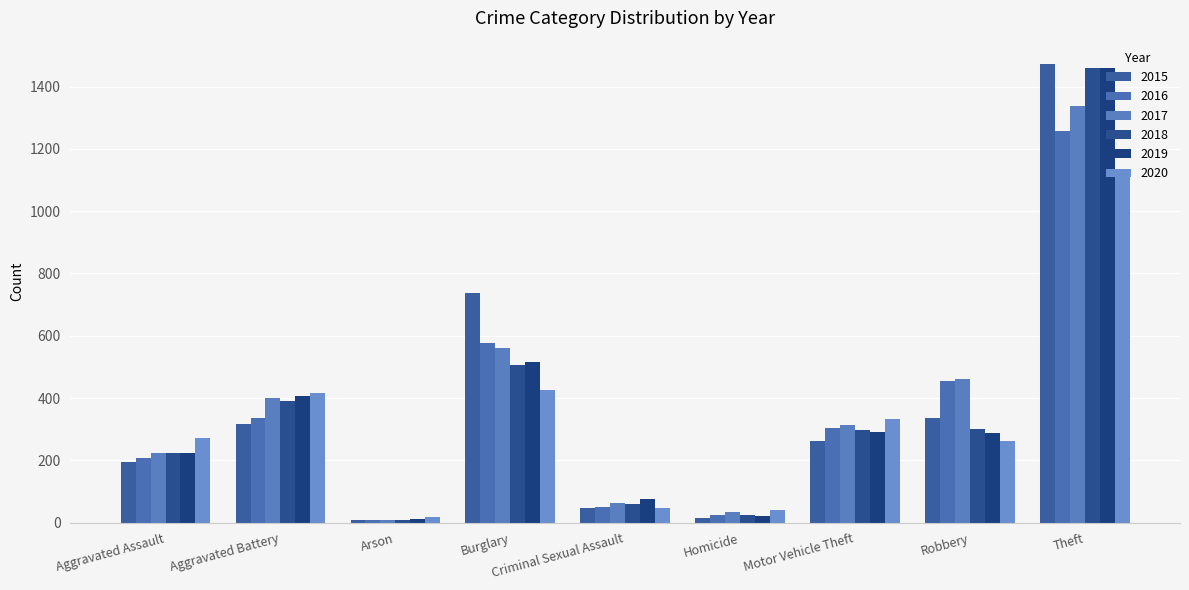

What position from the left is Robbery?

8